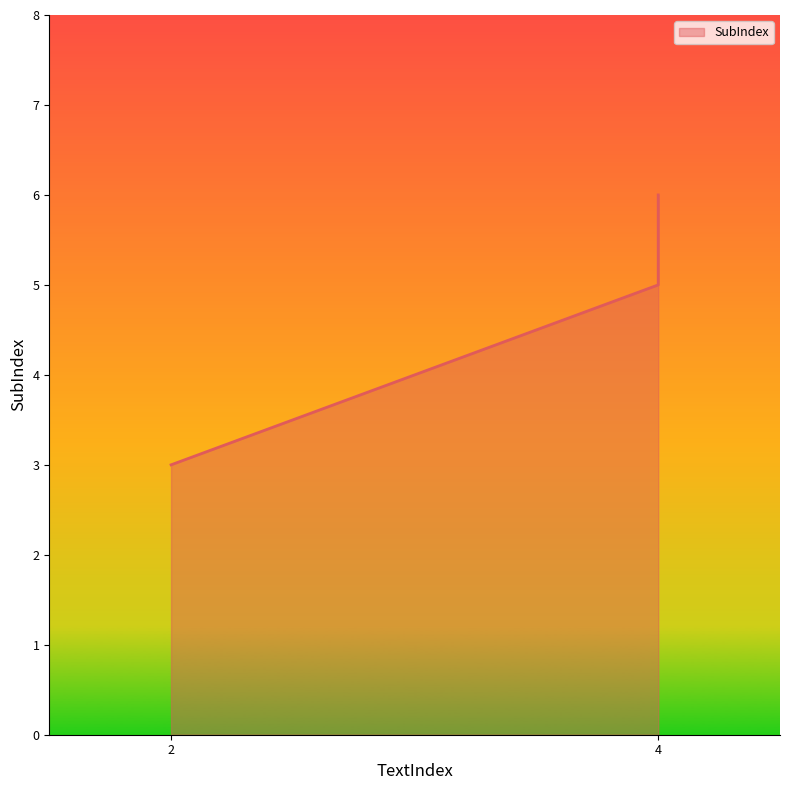

Which has a higher value, 4 or 4?

4